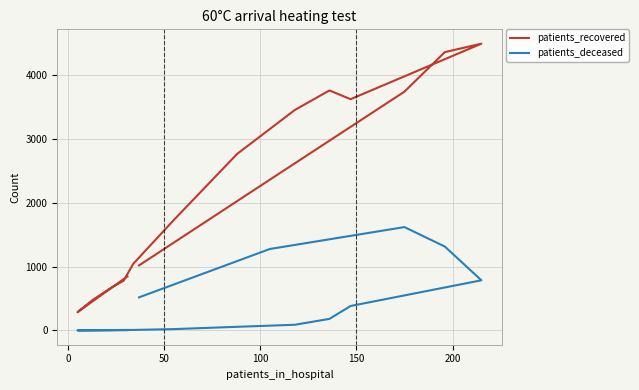

Which series has the largest range (max minus min)?

patients_recovered